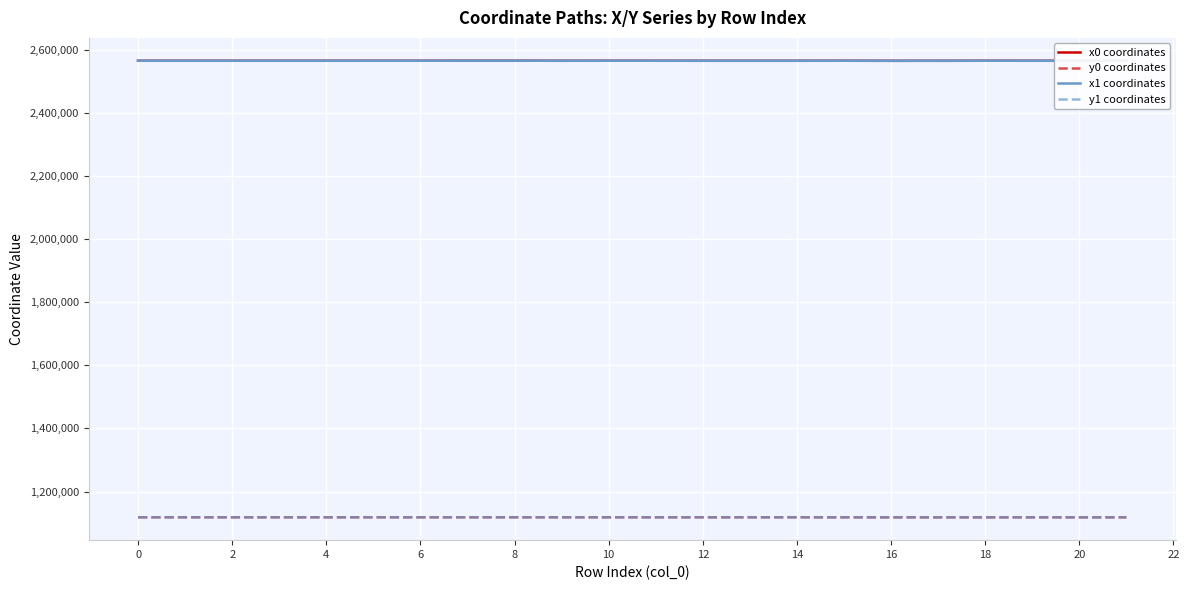

True or false: y0 coordinates and x0 coordinates cross at least once.

False